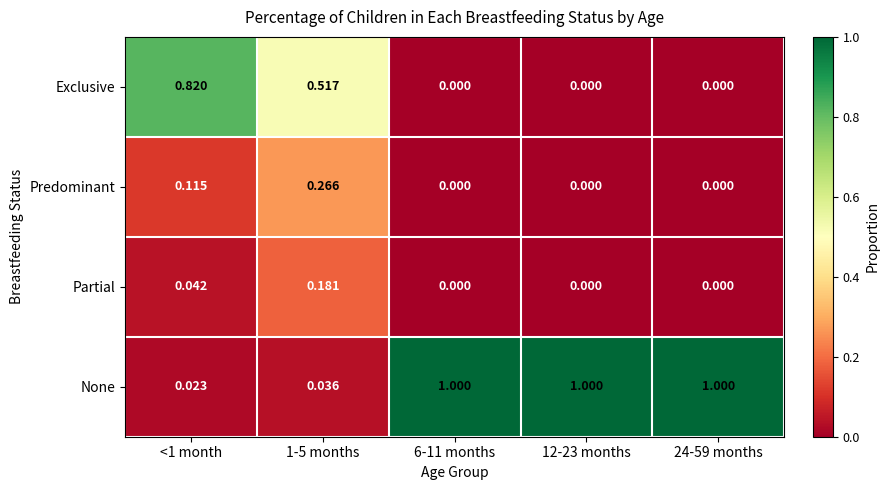

Which series has the largest total across all categories?

None